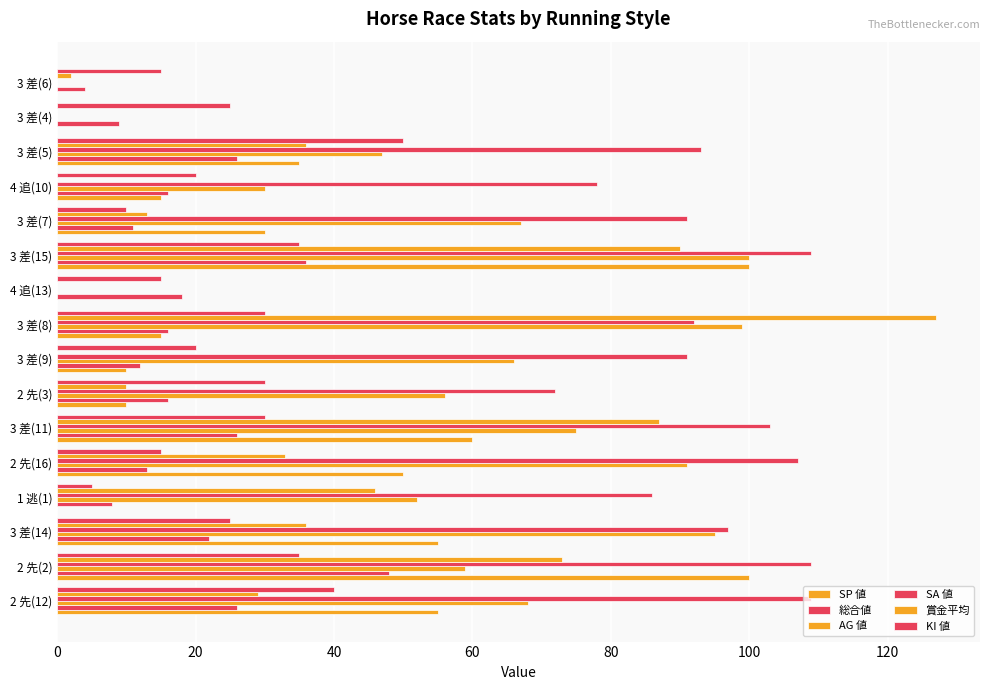

Which series has the largest range (max minus min)?

賞金平均